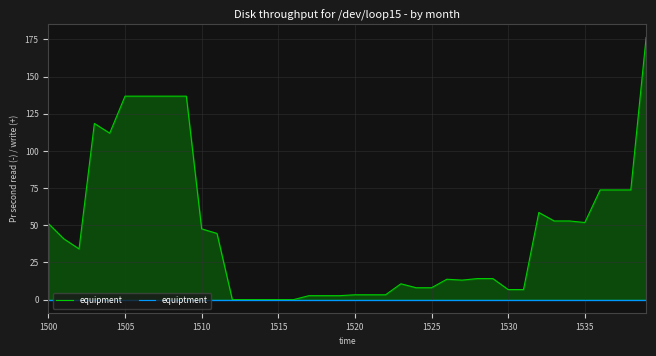

The value of equipment at 1500 is 12.1. True or false?

False